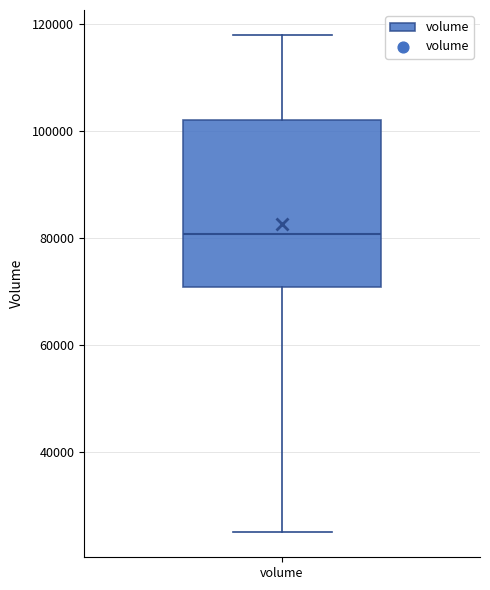

Where does the lower whisker of the box for volume end on the y-axis? The values are not printed on the chart, so give them approximately, as read against the axis.

24000